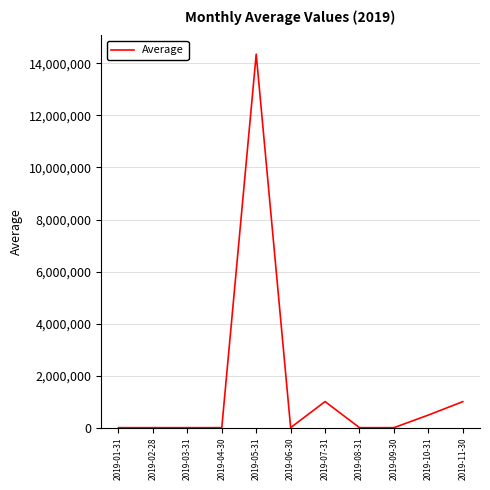

Where is the data nearest to the value 7178089?

2019-07-31